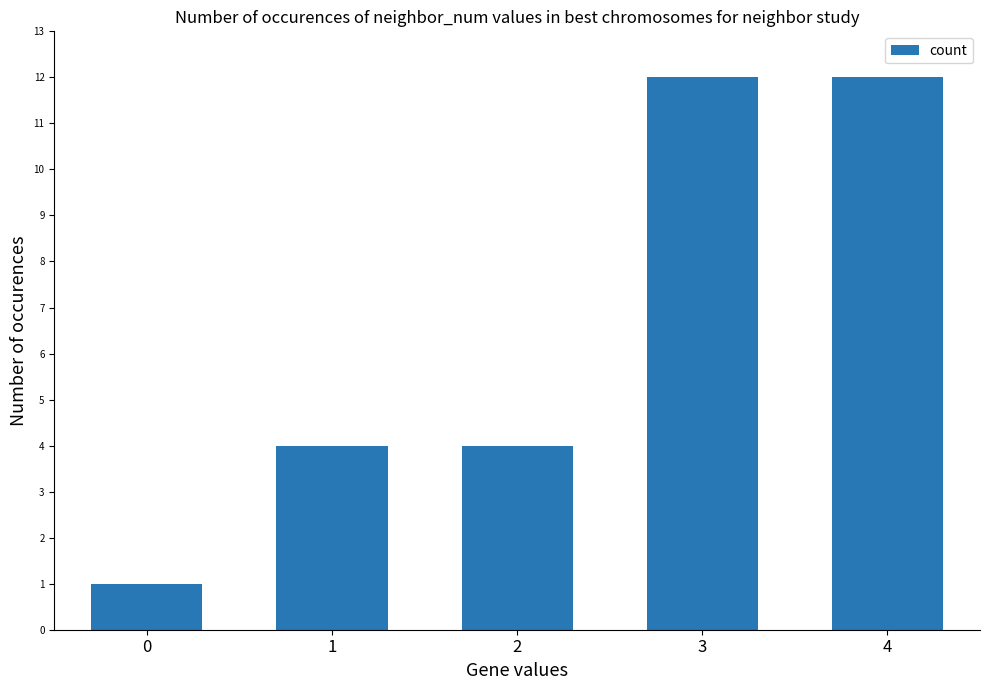

What is the maximum value shown in the chart?

12